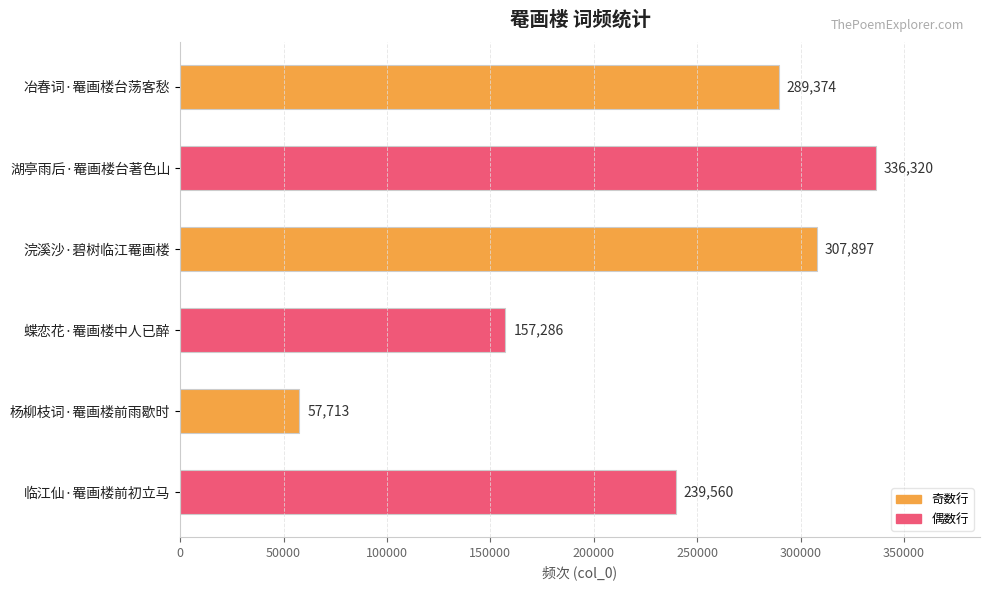

Which label corresponds to the largest value in the chart?

湖亭雨后·罨画楼台著色山